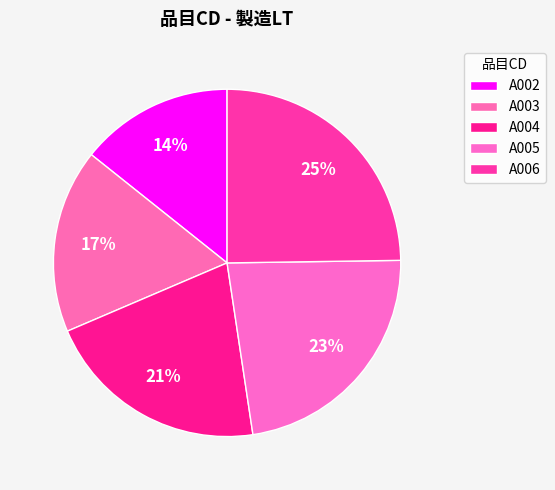

Is it true that A004 is 7% of the pie?

False